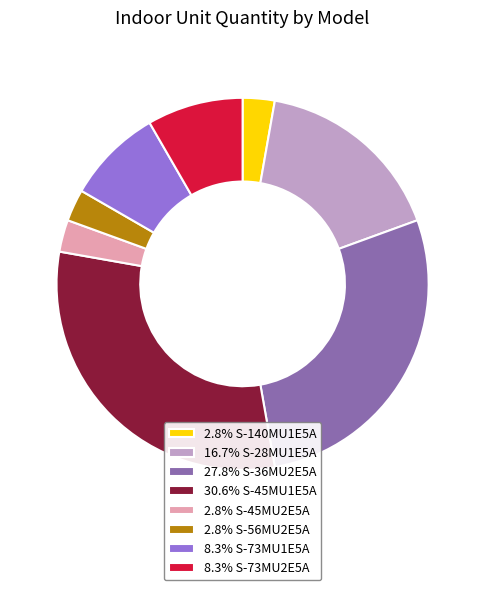

Does 30.6% S-45MU1E5A account for over 50% of the chart?

No